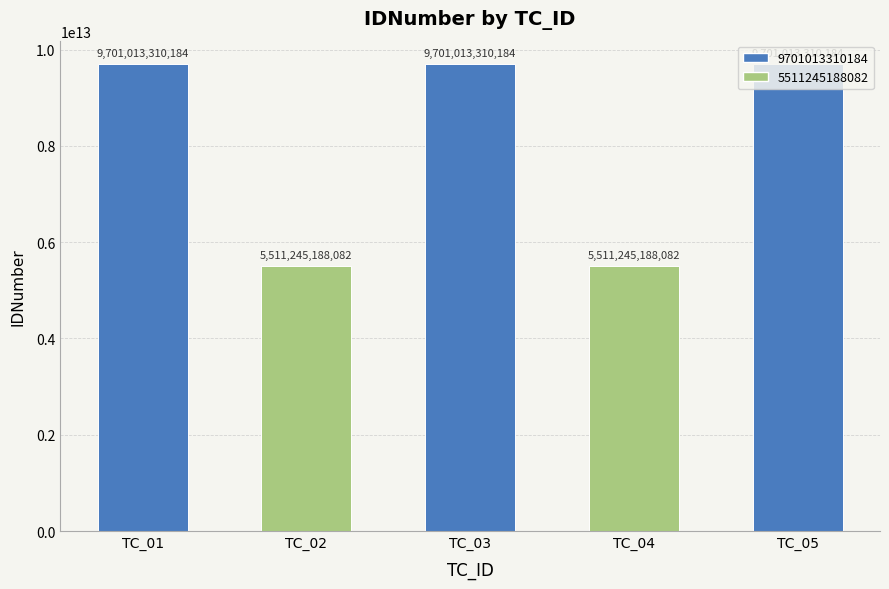

Are the bars horizontal?

No